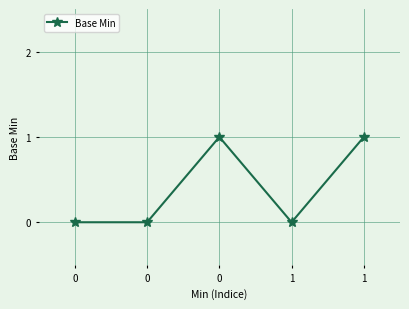

What is the difference between the second highest and minimum values?

1